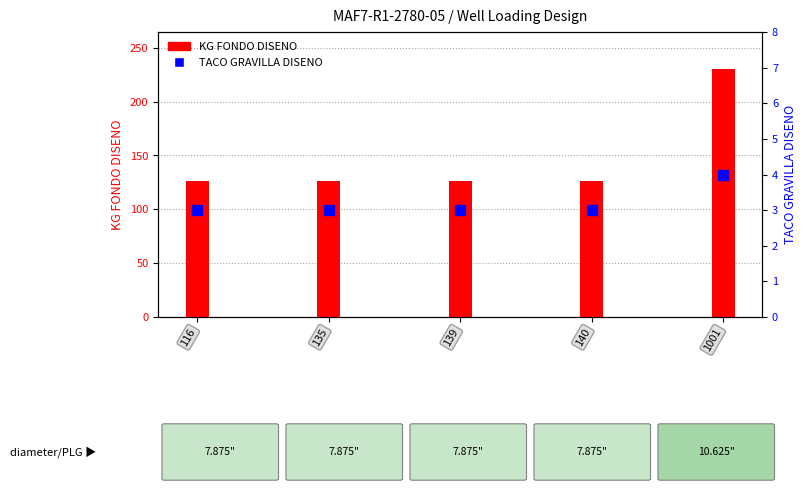

The TACO GRAVILLA DISENO series shows 3.0 at 135. True or false?

True